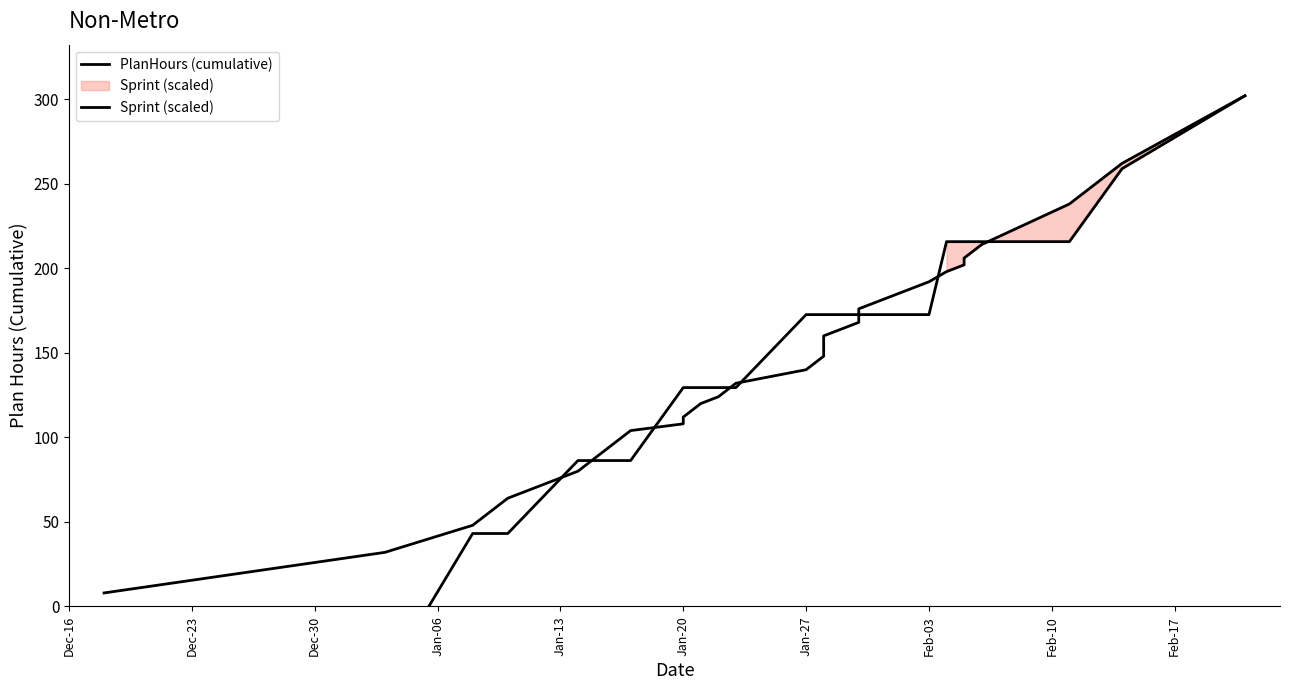

Rank the series by their average value, from lowest to highest.

Sprint (scaled), PlanHours (cumulative)